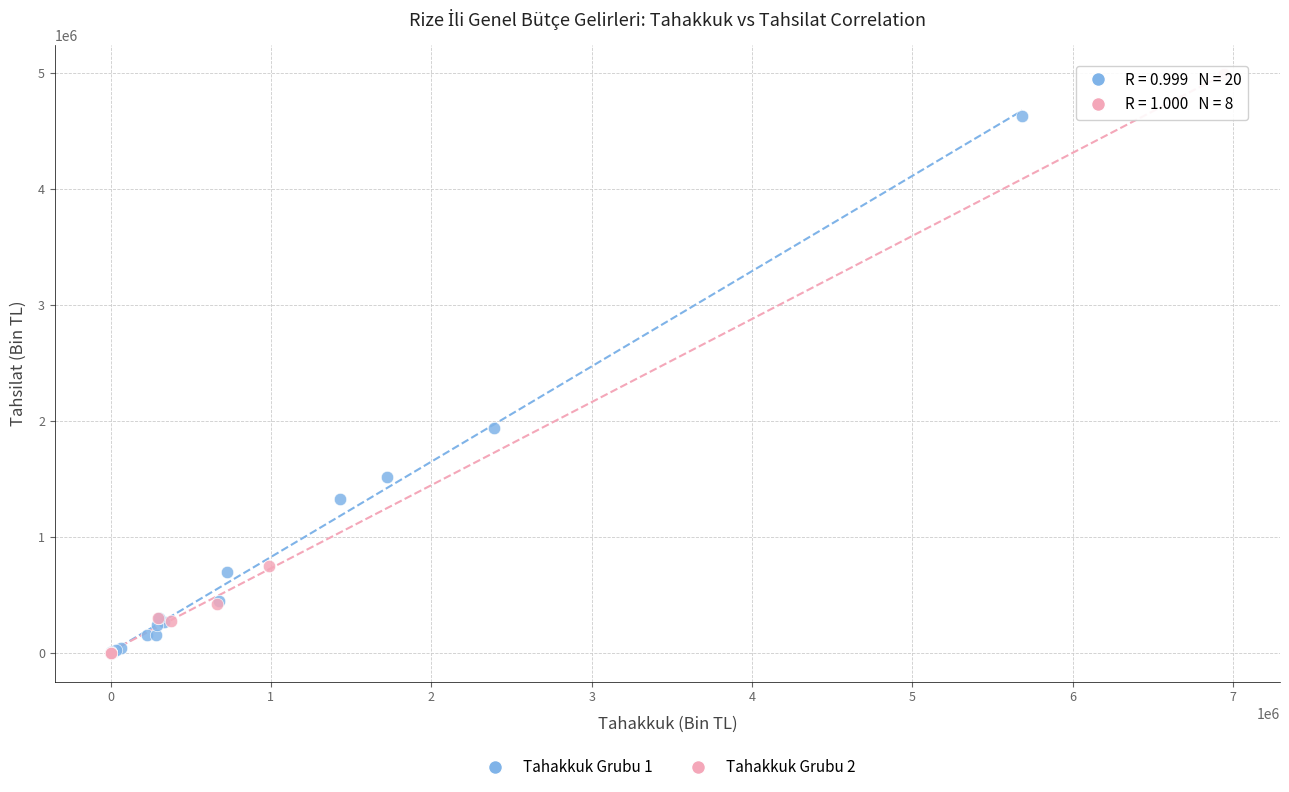

Which series has the widest spread of Y values?

Tahakkuk Grubu 2